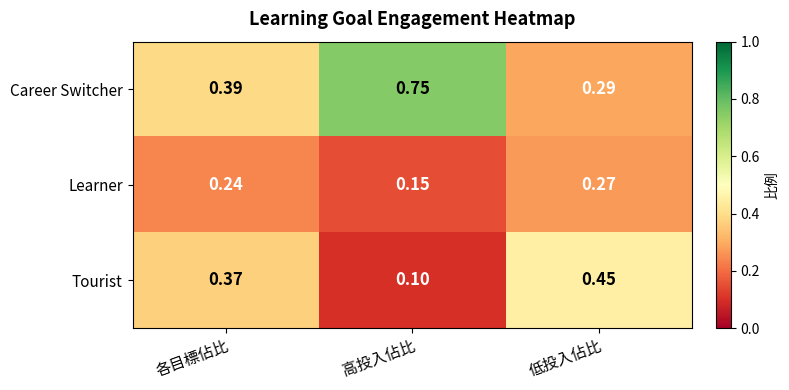

Which label corresponds to the smallest value in the chart?

高投入佔比